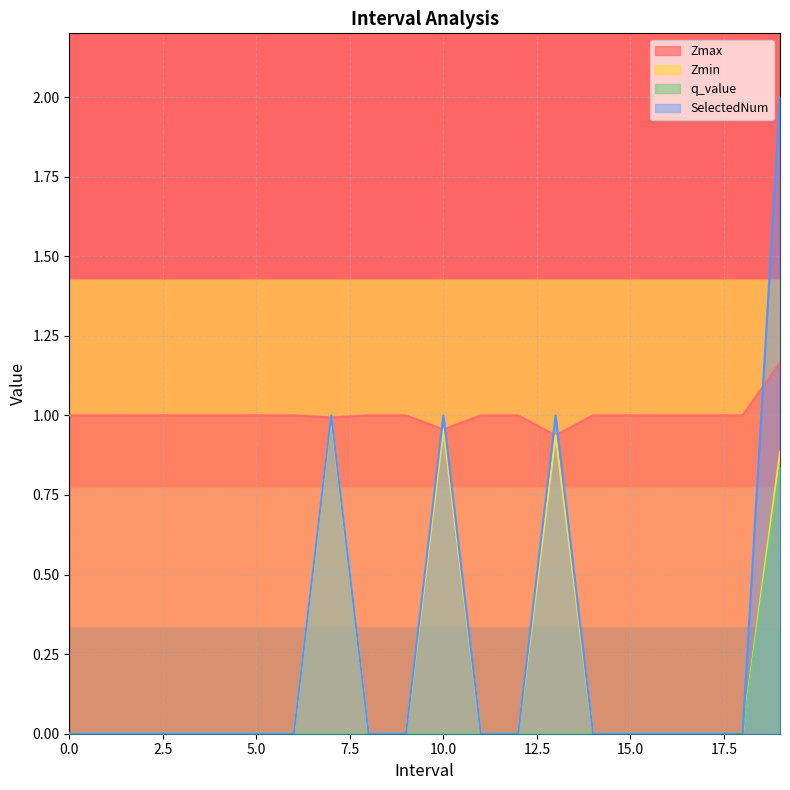

What is the difference between the second highest and minimum values in the Zmin series?

1.0